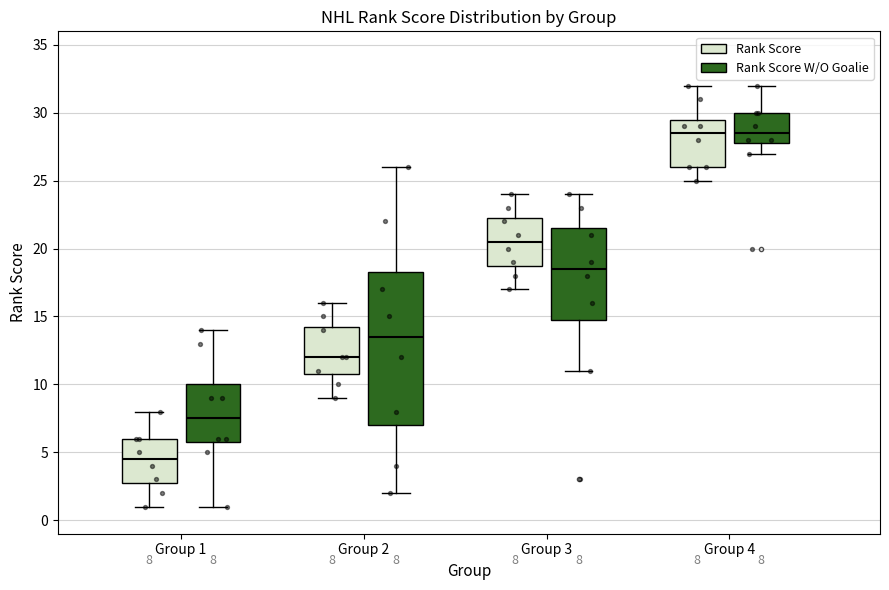

Comparing the boxes themselves (not the whiskers), which one is the tallest?

Group 2 (Rank Score W/O Goalie)